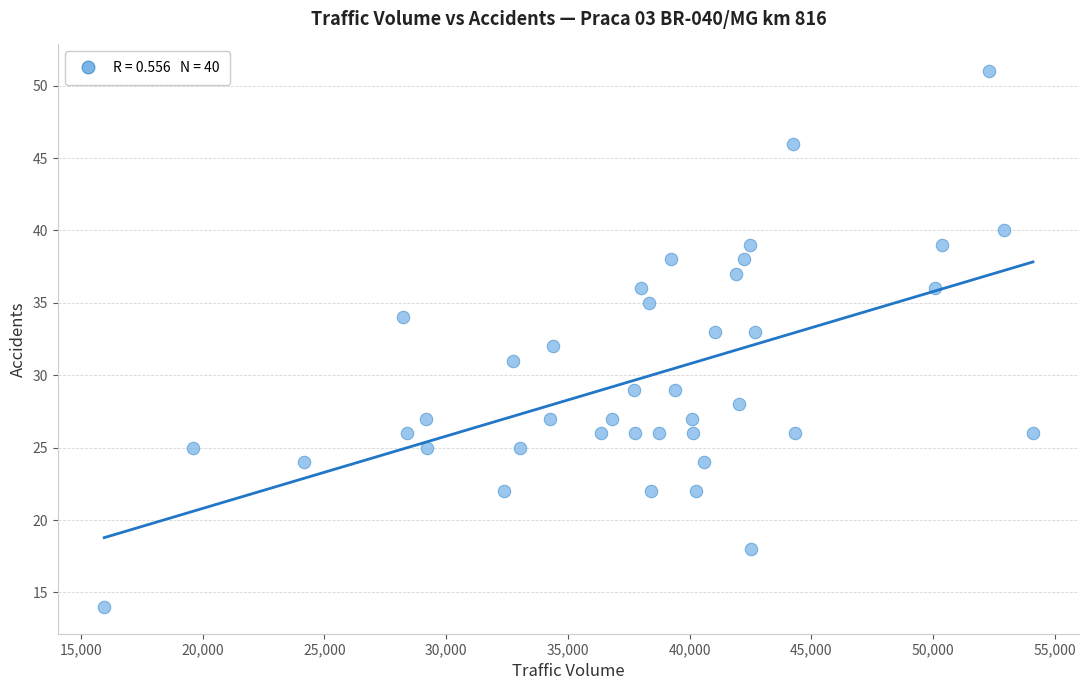

What is the range of X values (max minus min)?

38161